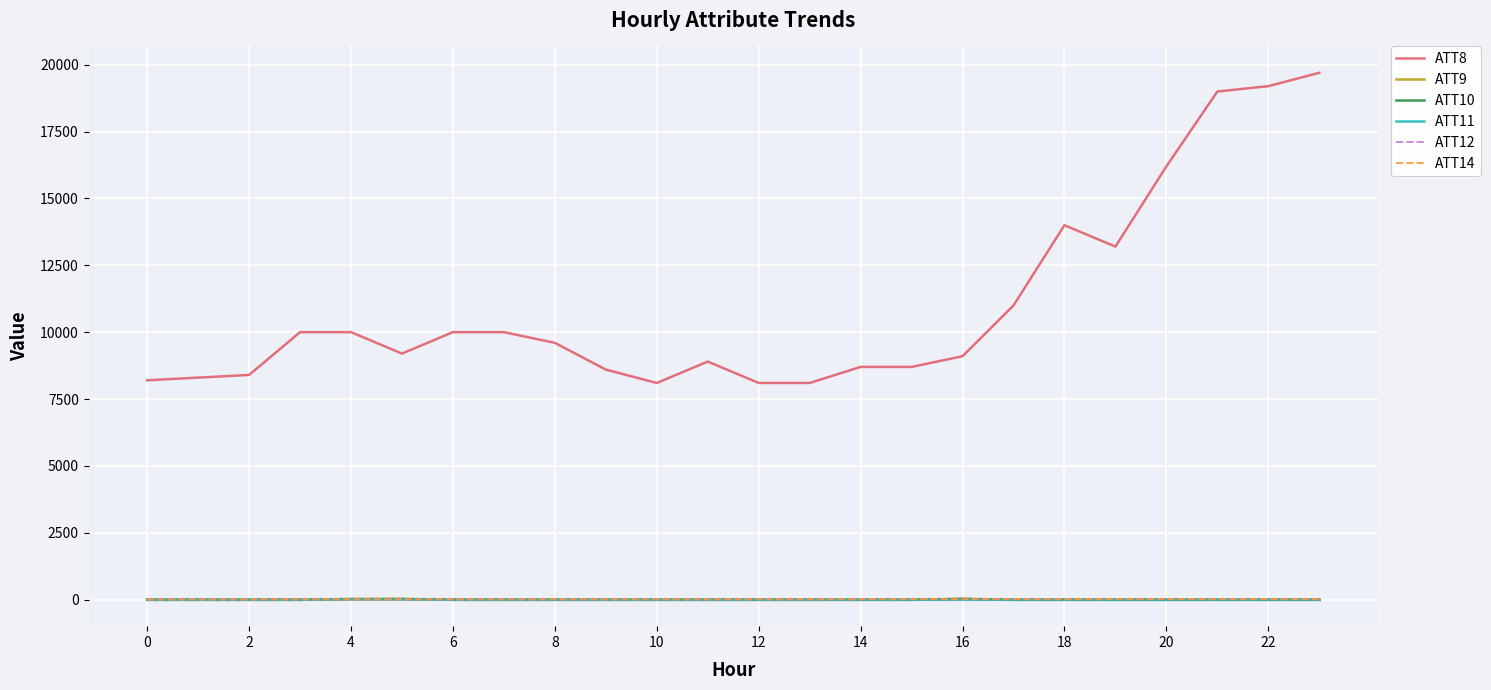

True or false: ATT14 has more than 2 interior local peaks.

True